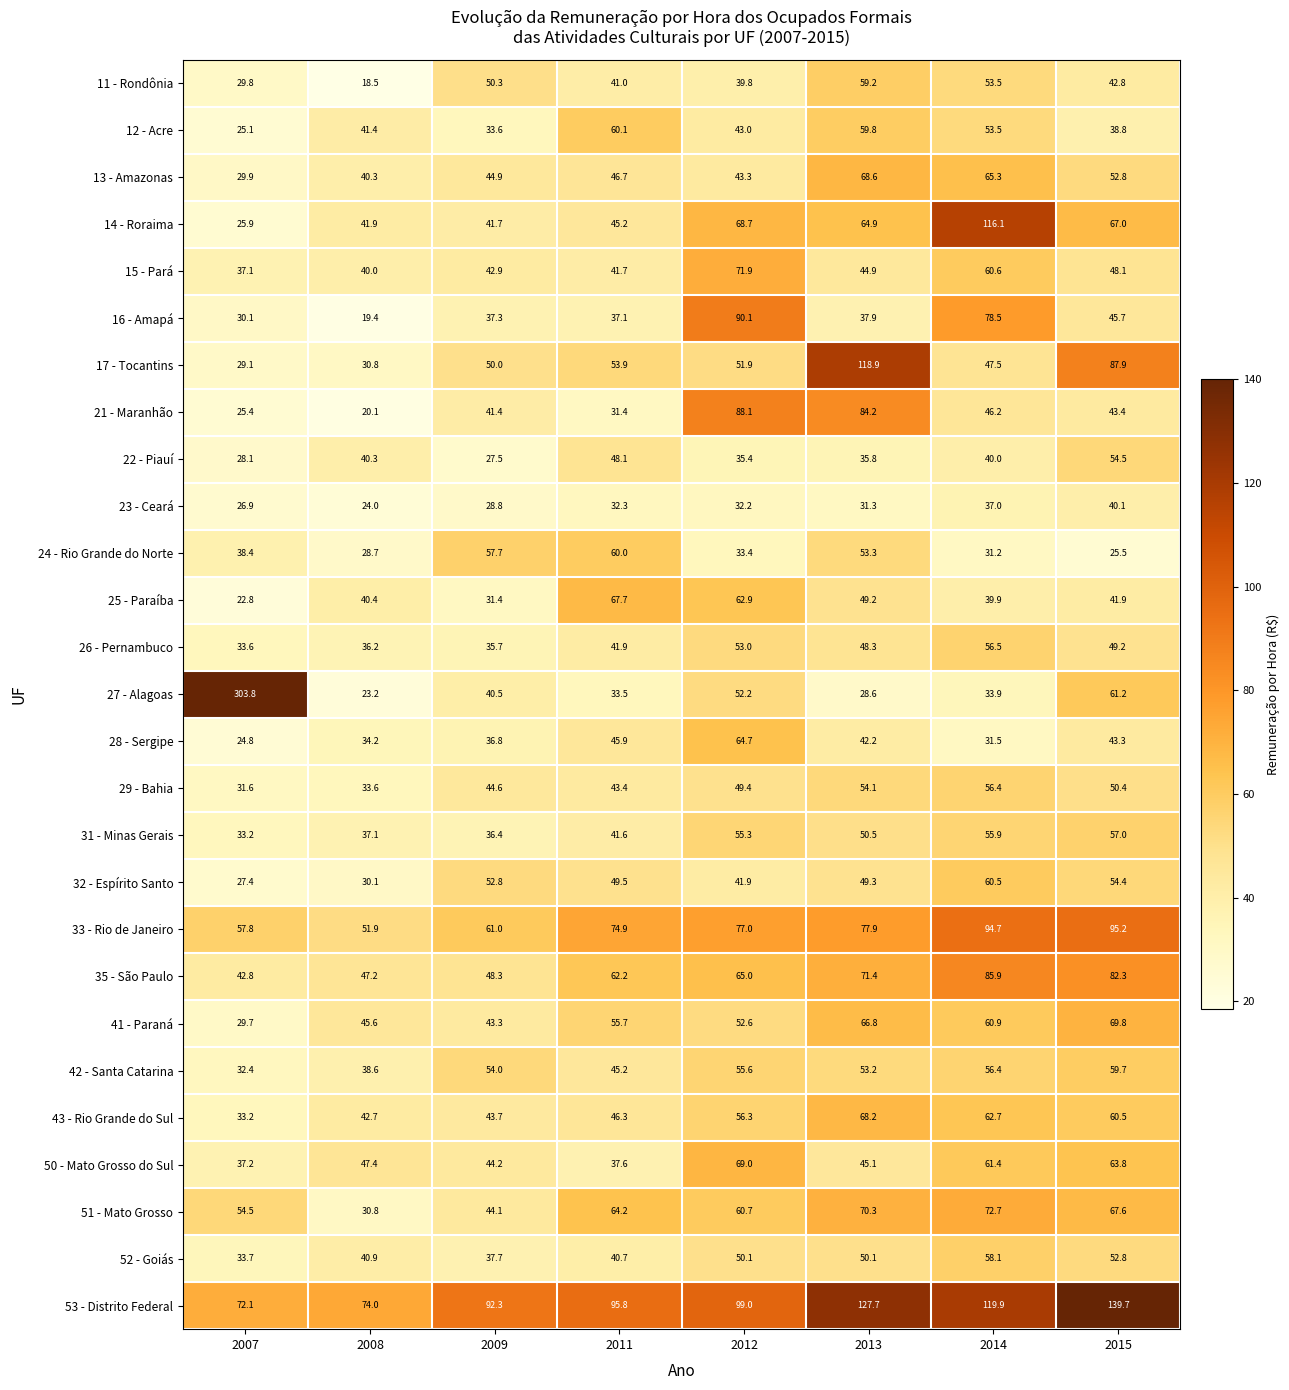

At which category is the sum across all series the highest?

2014